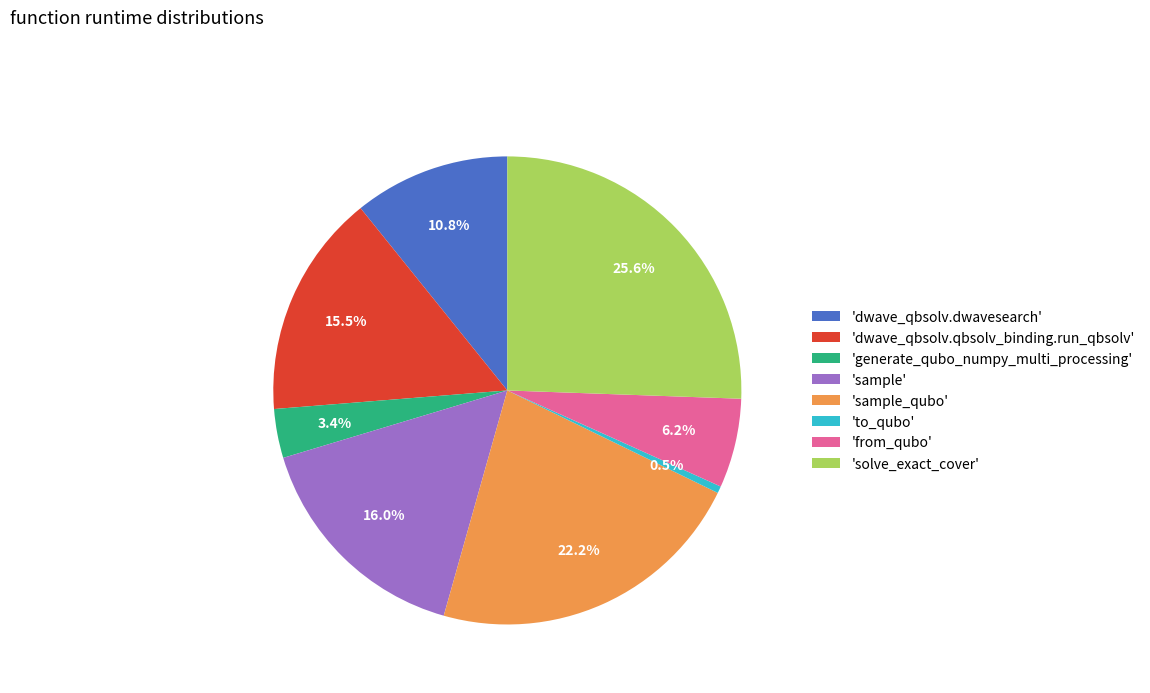

What percentage is NOT represented by 'dwave_qbsolv.qbsolv_binding.run_qbsolv'?

84.5%